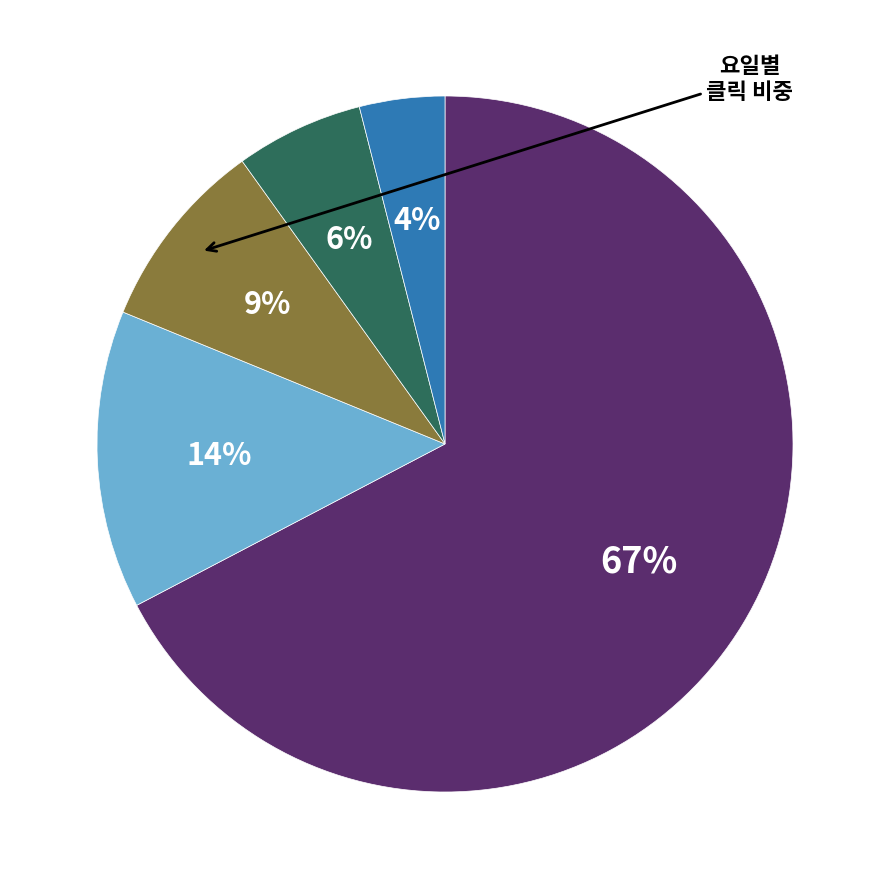

To the nearest percent, what is the average slice percentage?

20%